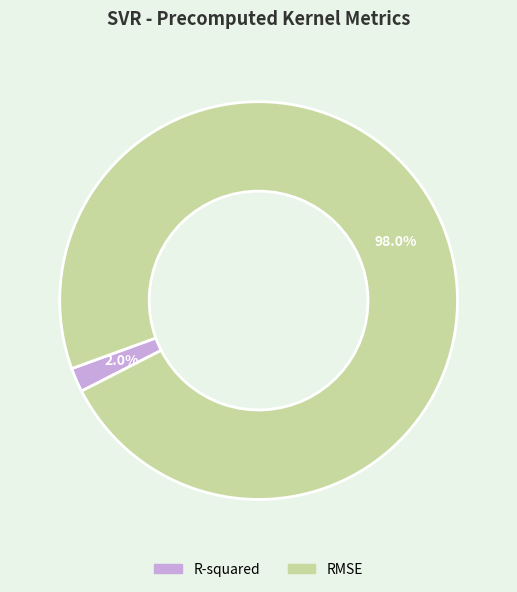

To the nearest percent, what is the average slice percentage?

50%